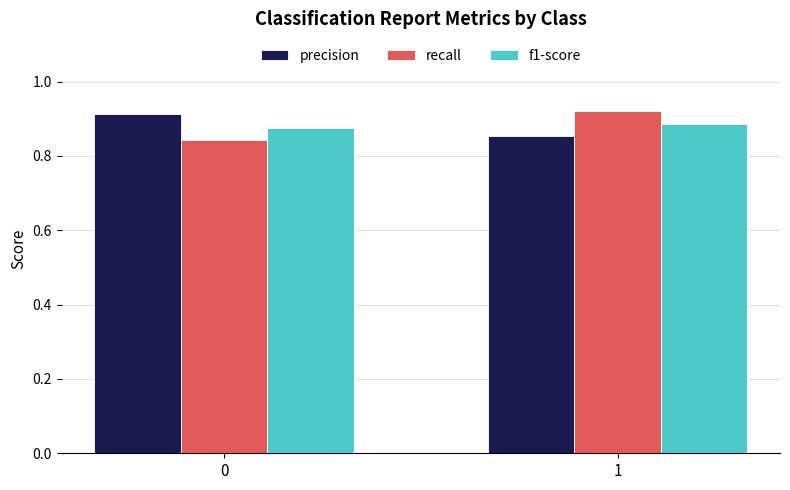

True or false: recall has a value of 0.5 at 0.

False